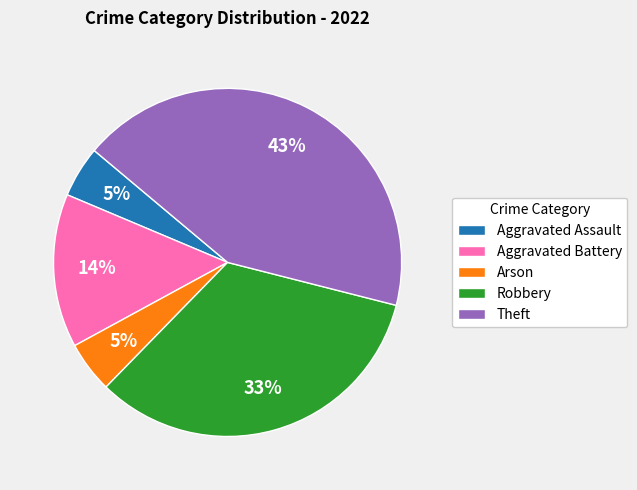

Between Aggravated Battery and Robbery, which is larger?

Robbery